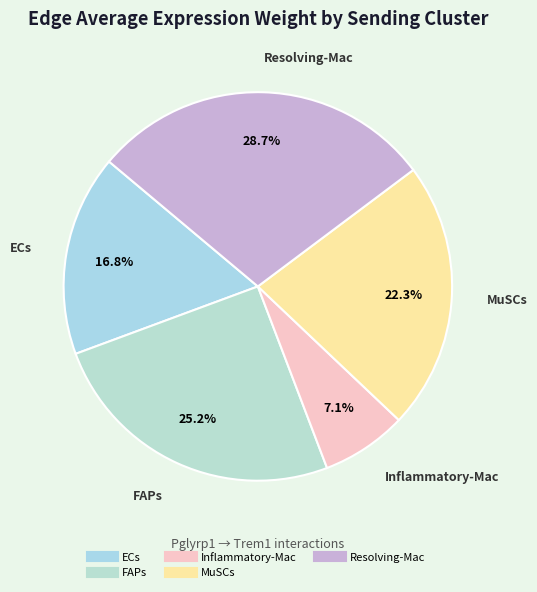

How many slices are in this pie chart?

5